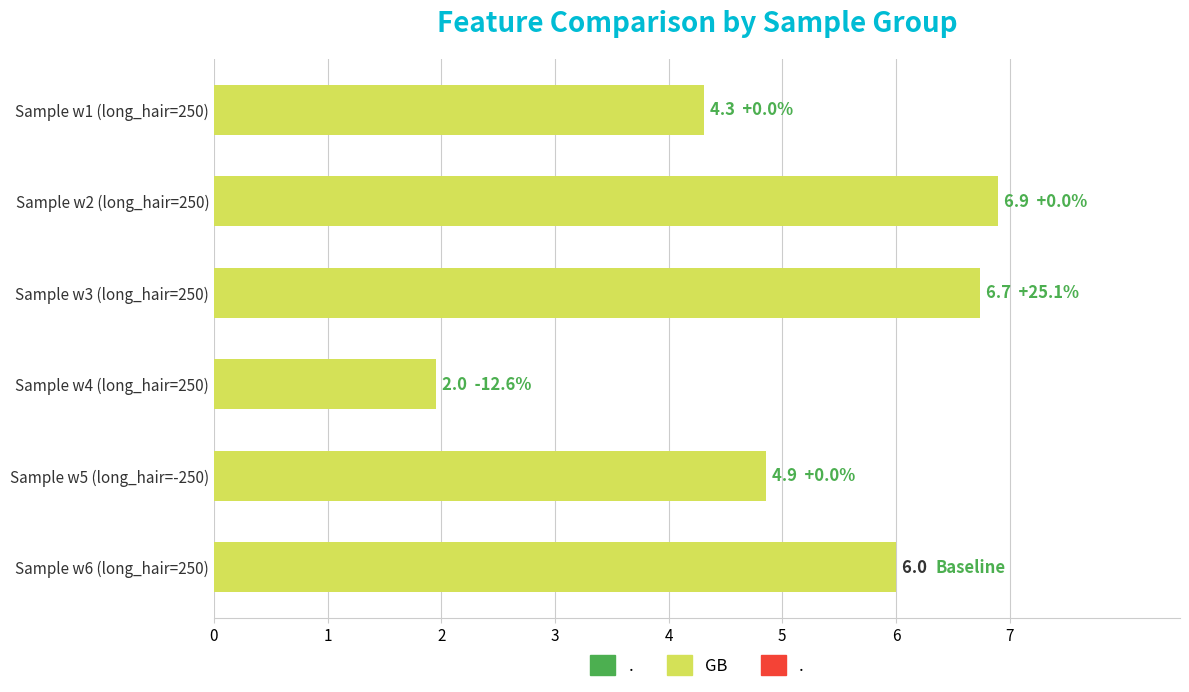

What is the approximate value at Sample w3 (long_hair=250)?

6.7